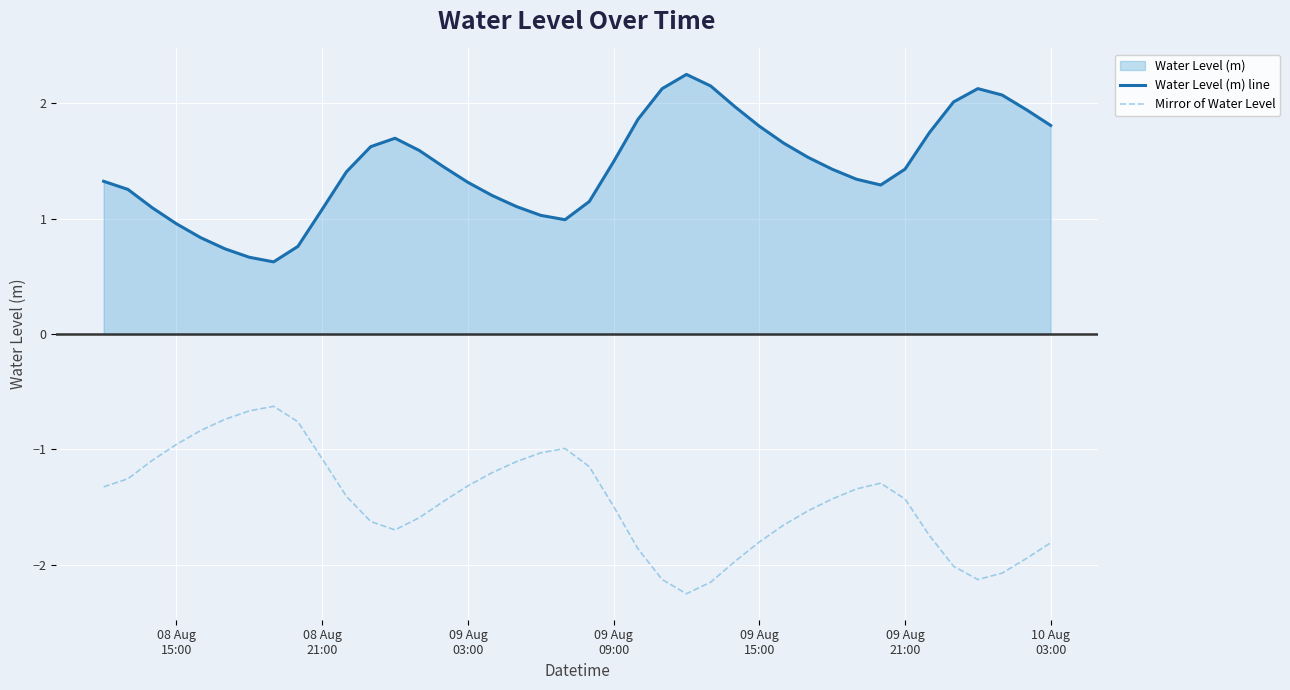

What is the average value of the Mirror of Water Level series?

-1.4